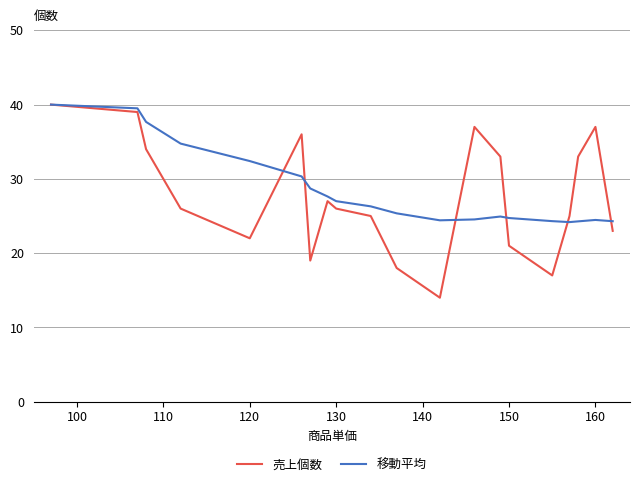

Which series has the widest spread of values?

売上個数